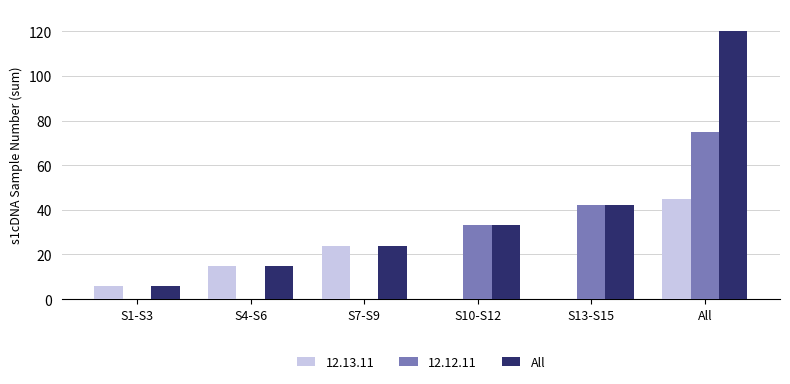

Is it true that 12.12.11 equals -38 at S1-S3?

False